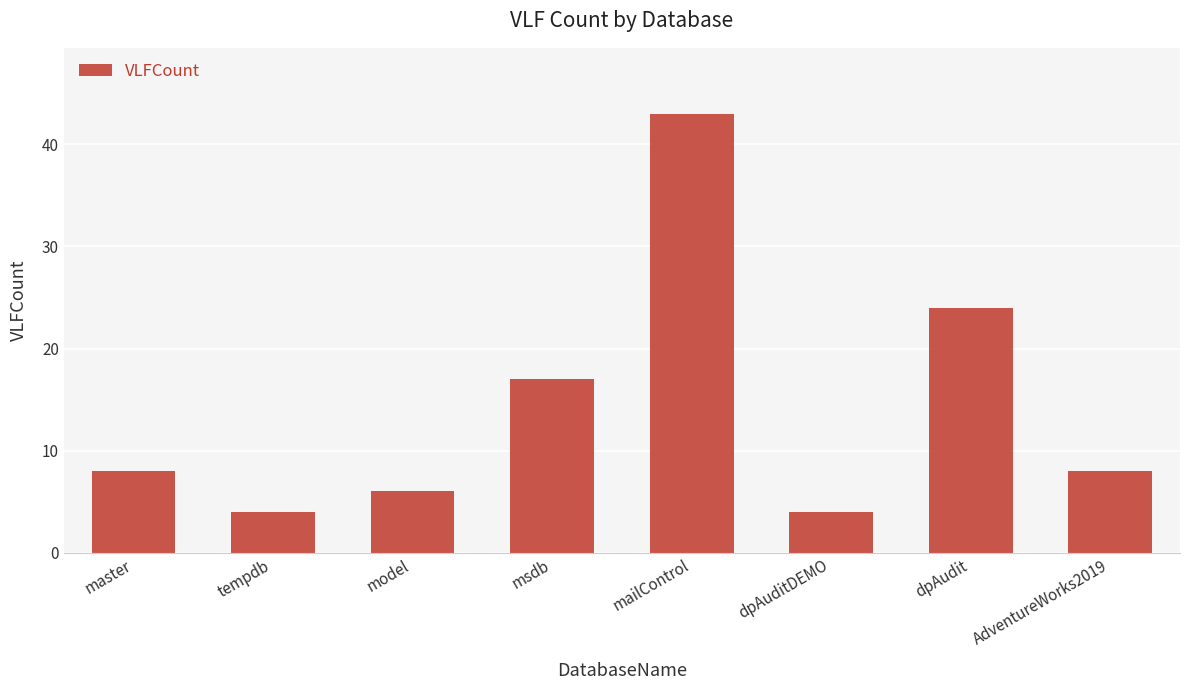

Between mailControl and msdb, which is larger?

mailControl